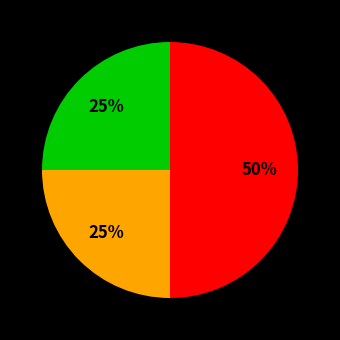

To the nearest percent, what is the average slice percentage?

33%